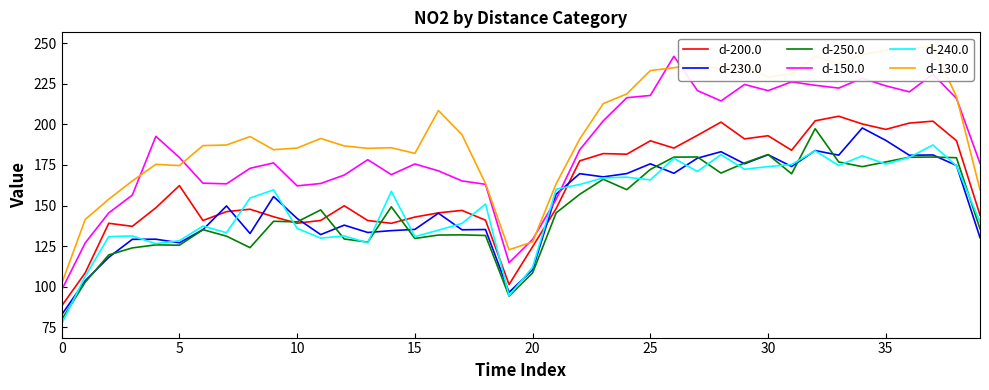

How many values in the d-250.0 series exceed 145?

20